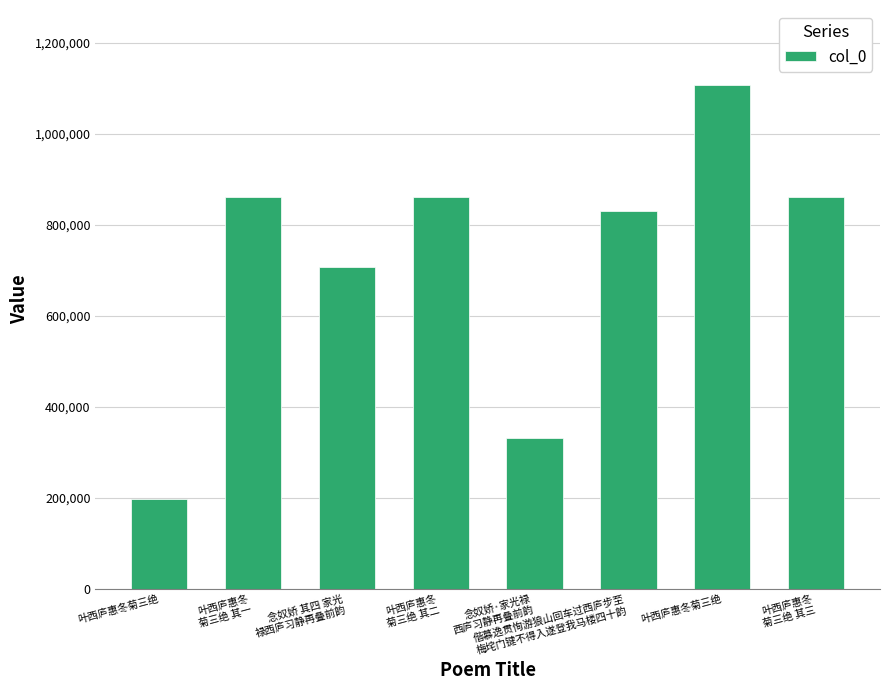

How many data points are less than 862076?

4